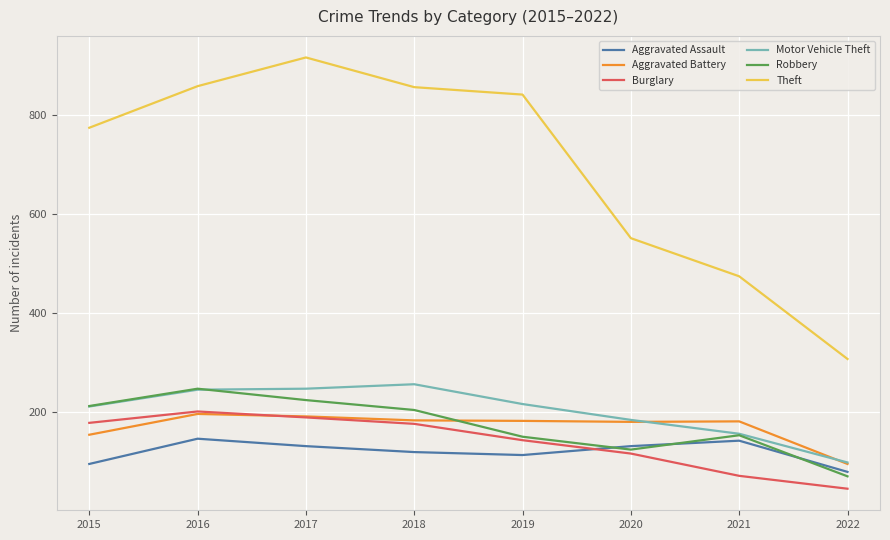

Is the value of Theft at 2016 greater than the value of Burglary at 2016?

Yes